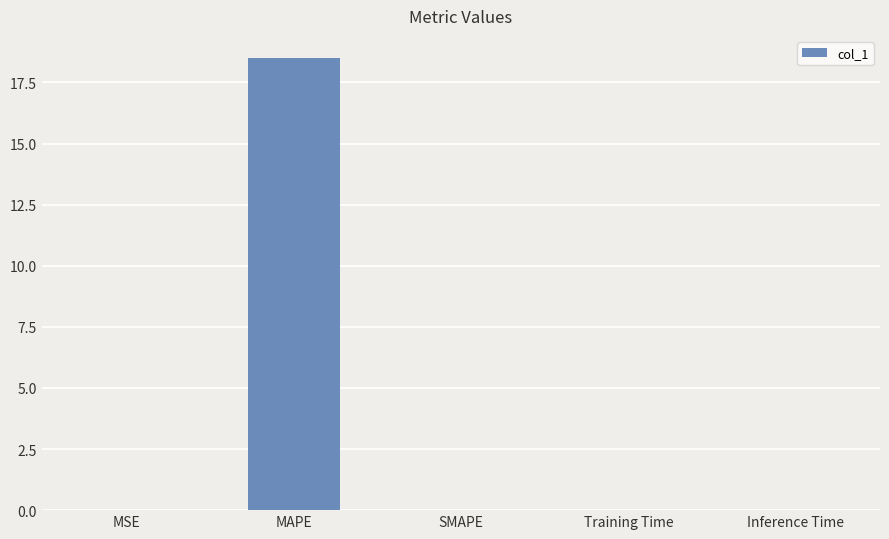

Which has a higher value, MAPE or Inference Time?

MAPE